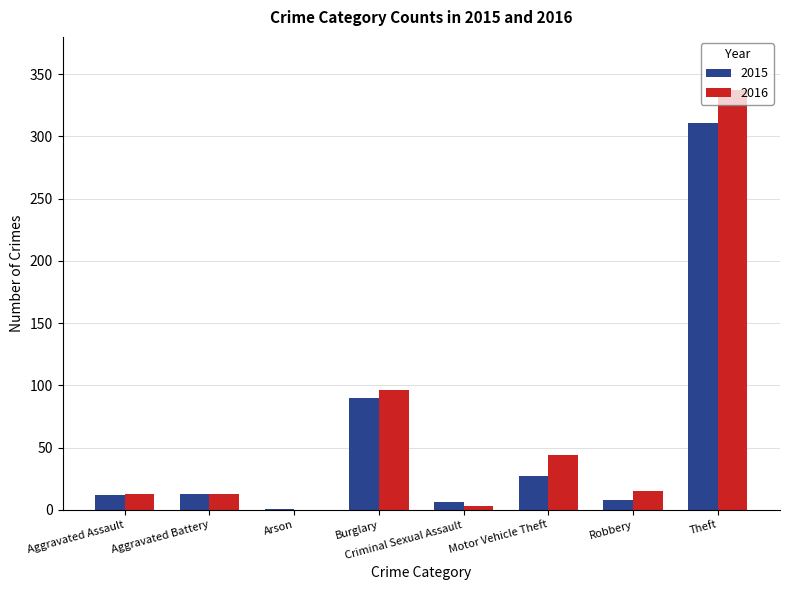

Between Aggravated Battery and Burglary, which series saw the biggest shift?

2016